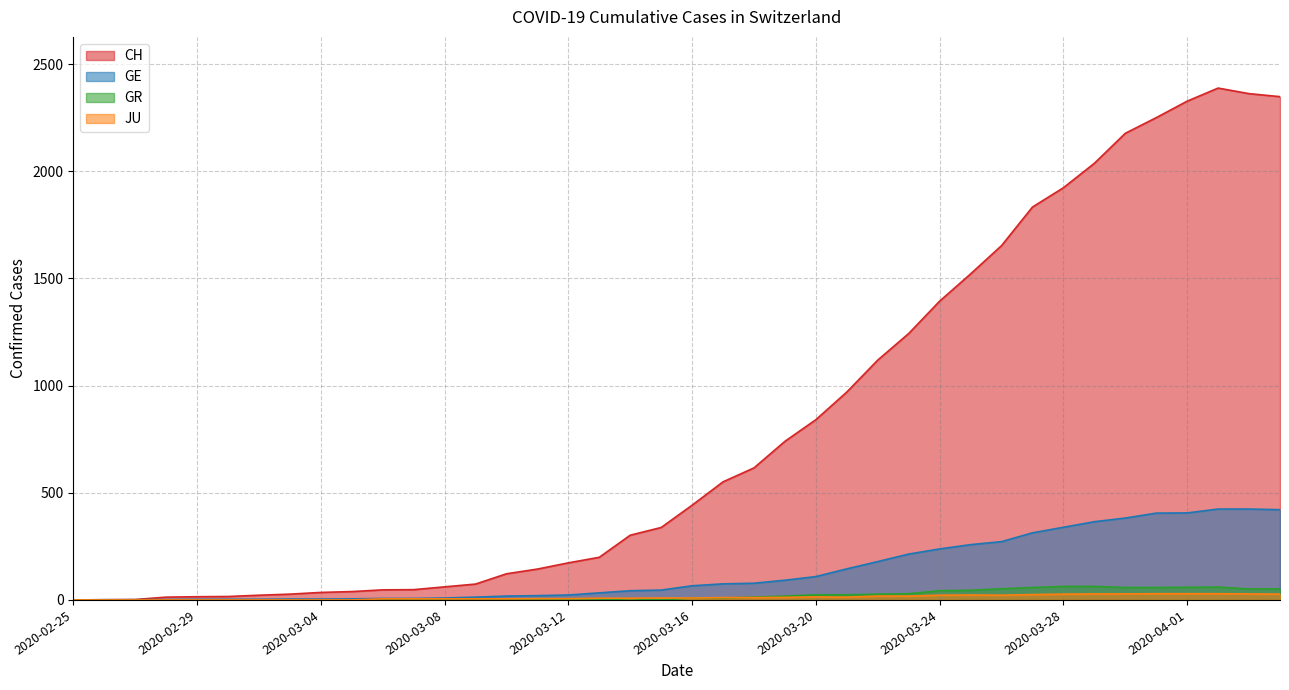

Reading left to right, transcribe all the data shown in this chart.

CH: 0	1	2	13	15	16	22	27	35	39	47	48	61	74	122	144	173	199	302	338	442	551	616	740	841	970	1119	1243	1394	1521	1653	1833	1923	2037	2177	2250	2327	2388	2362	2348
GE: 0	1	1	2	3	3	3	4	4	5	7	7	9	13	18	20	23	33	43	46	66	75	78	92	109	145	179	214	238	258	272	313	339	365	382	405	406	424	424	421
GR: 0	0	0	0	0	0	0	0	0	0	0	0	0	0	0	0	0	0	6	0	9	9	13	18	24	24	27	29	43	45	52	58	63	63	58	58	59	60	51	52
JU: 0	0	0	0	0	0	0	0	0	0	5	5	5	5	5	6	6	8	8	9	9	11	11	12	14	13	18	18	22	23	22	25	27	28	28	29	29	29	28	27